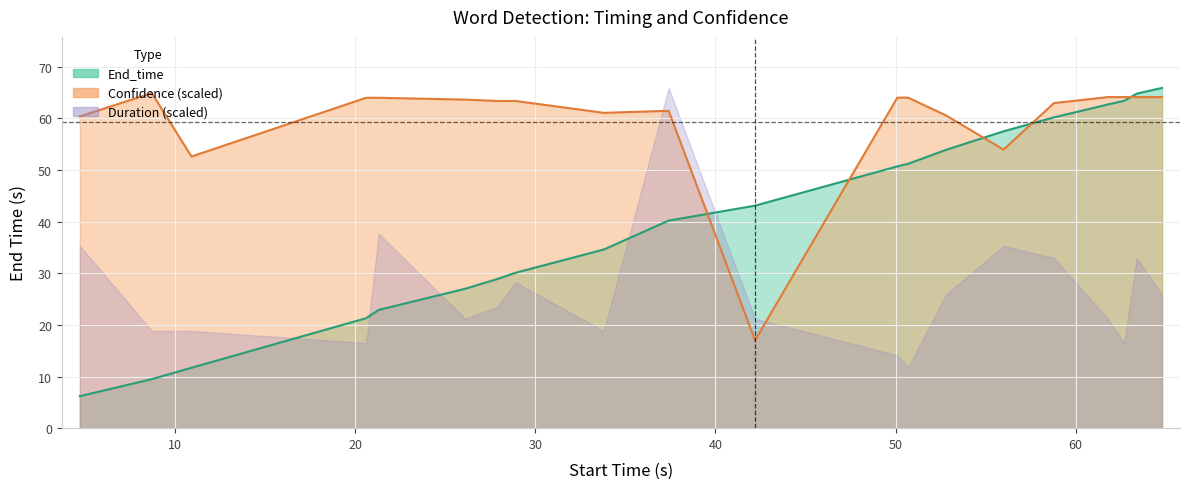

Reading right to left, extract all data points from this chart.

End_time: 65.9	64.8	63.4	62.7	60.2	57.5	53.9	51.2	50.7	43.1	40.2	34.6	30.1	28.9	27.0	22.9	21.3	11.7	9.5	6.2
Confidence: 64.1	64.1	64.1	64.1	63.0	54.0	60.6	64.0	64.0	17.0	61.5	61.1	63.4	63.4	63.6	64.0	64.0	52.6	64.9	60.4